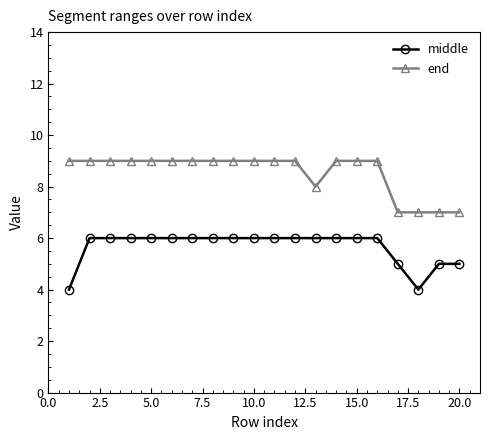

What is the average value of the middle series?

6